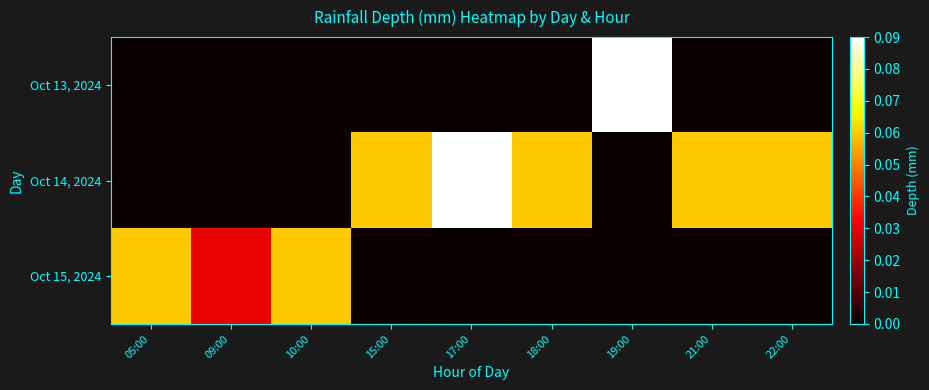

Rank the series at 15:00 from lowest to highest value.

Oct 13, 2024, Oct 15, 2024, Oct 14, 2024